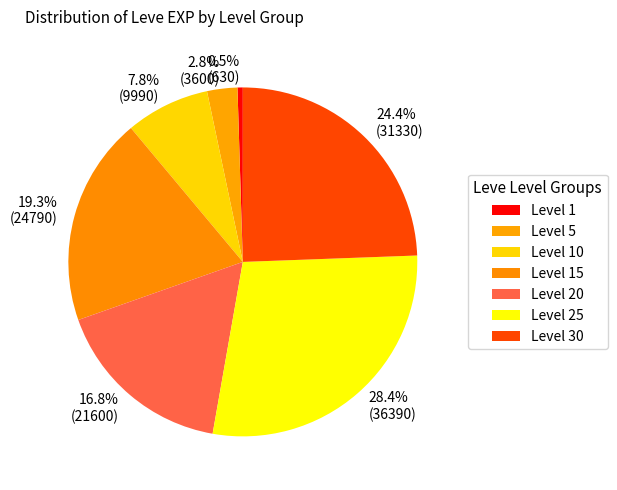

What is the smallest slice in the pie chart?

Level 1